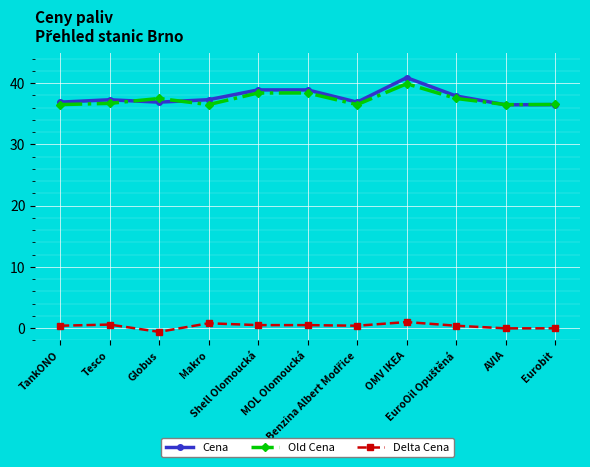

What position from the left is Eurobit?

11